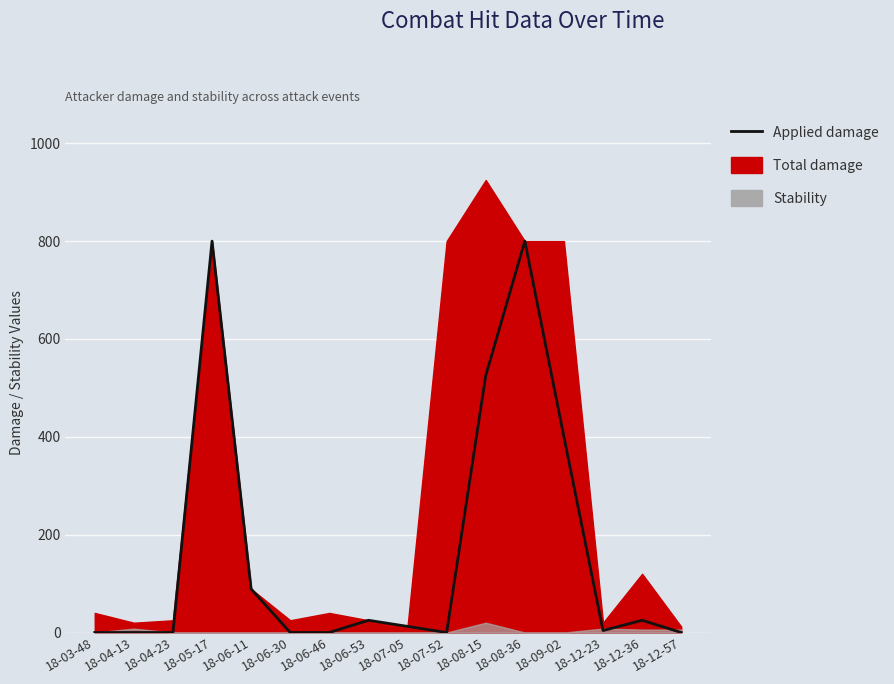

What is the change in value from 18-06-46 to 18-07-05?

+12.5